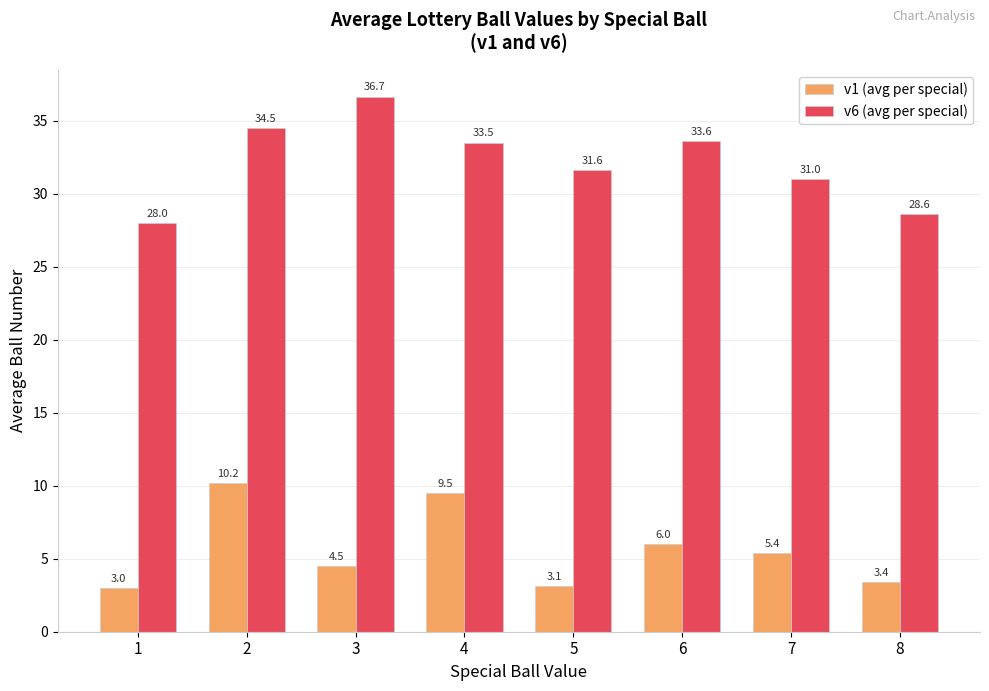

At which label does v6 (avg per special) first exceed 33?

2